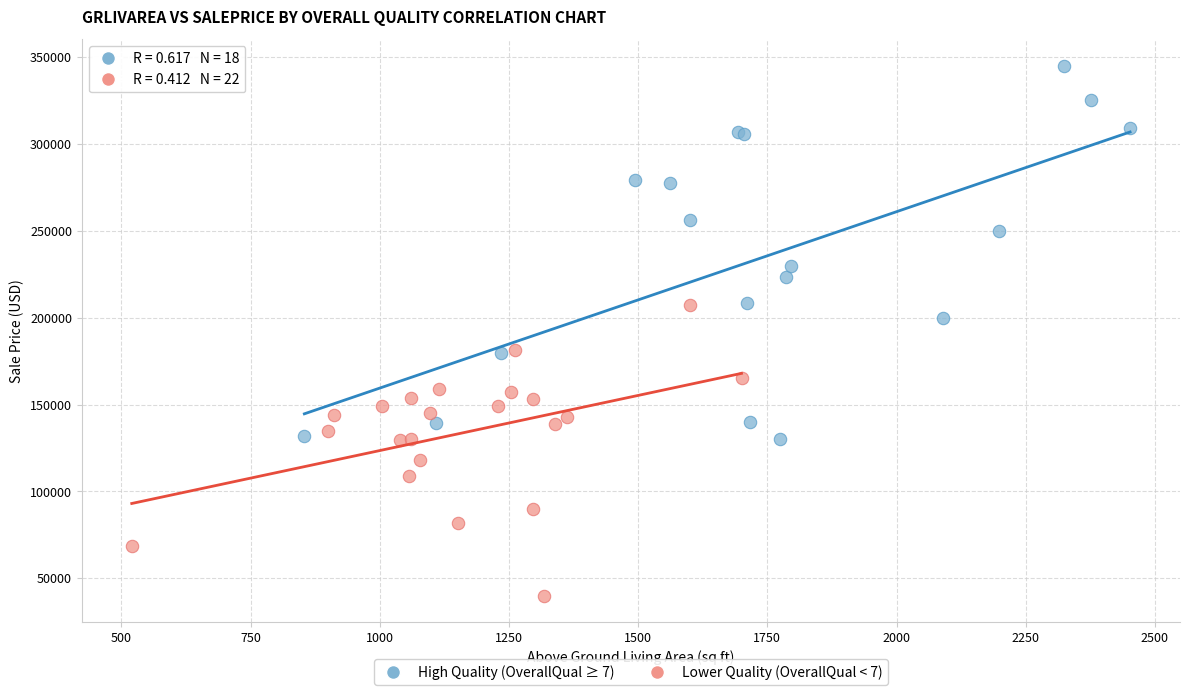

Which series reaches the maximum Y coordinate?

High Quality (OverallQual ≥ 7)